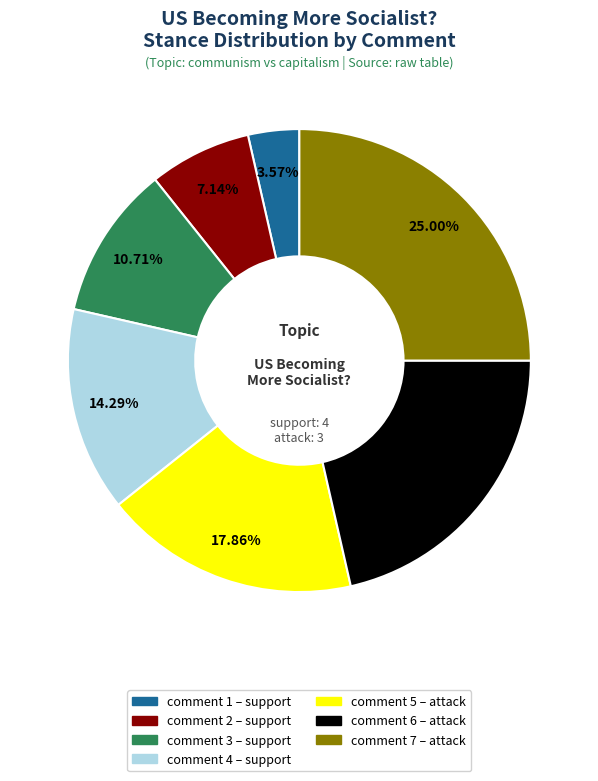

Count the number of slices in the pie.

7